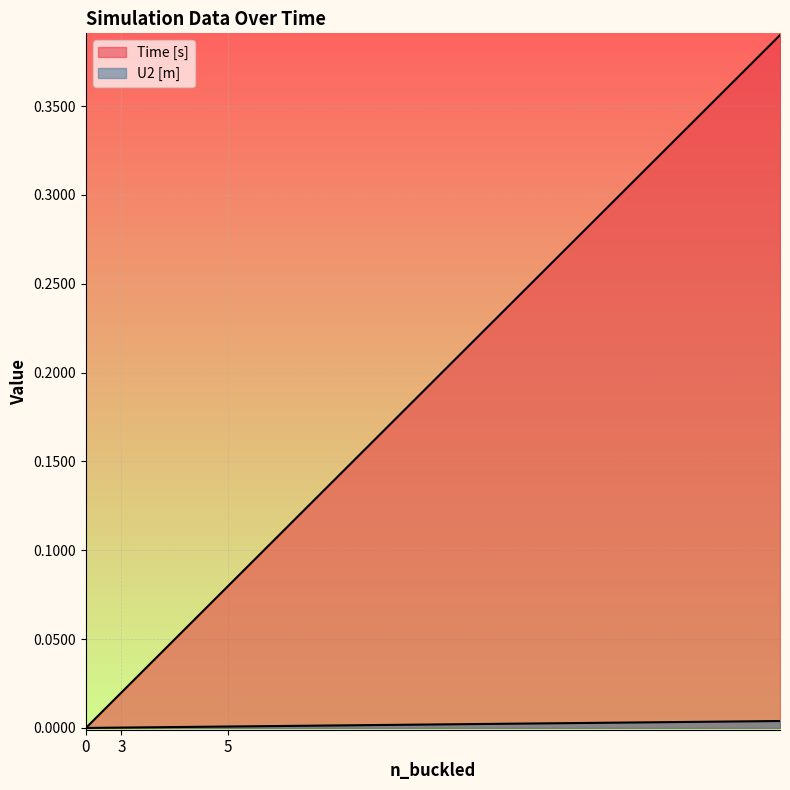

What is the maximum value shown in the chart?

0.4